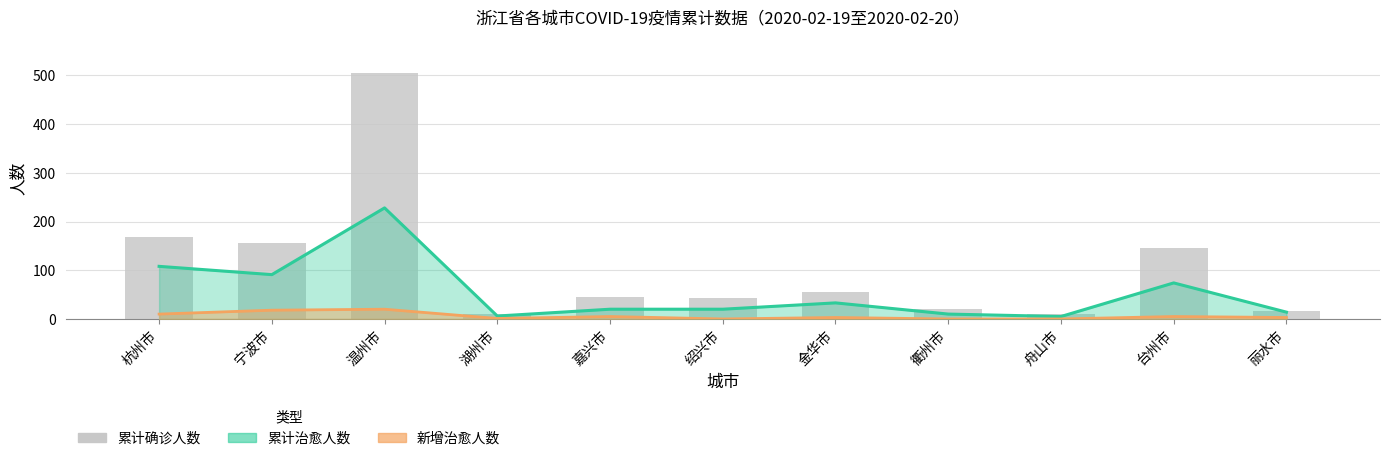

What is the change in value from 金华市 to 衢州市?

-34